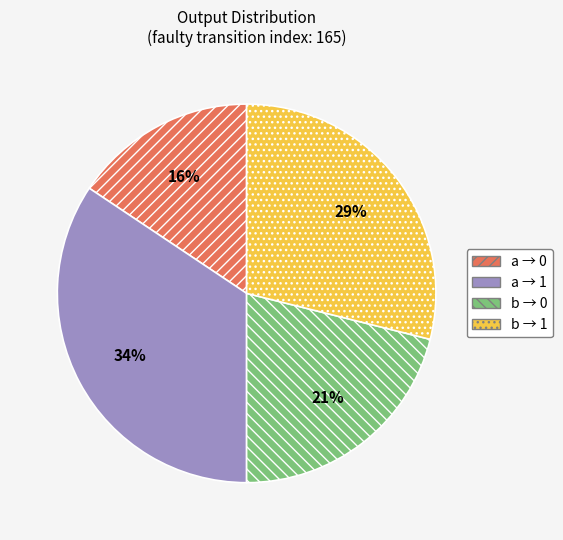

Which has a higher value, a → 0 or a → 1?

a → 1